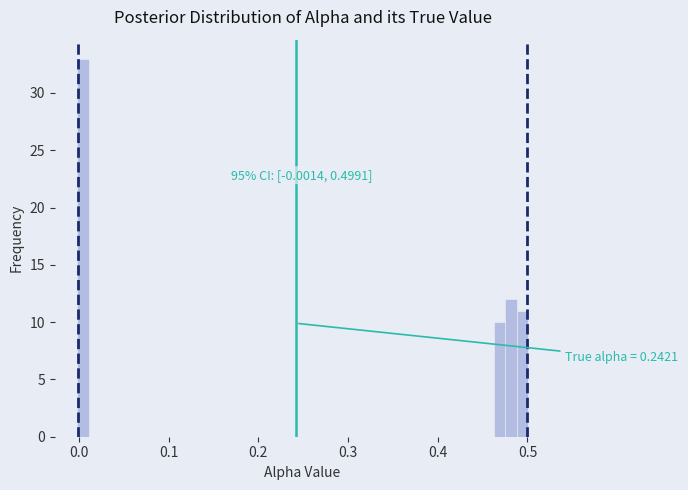

Read against the x-axis, roughly where is the centre of the tallest bar?

0.00